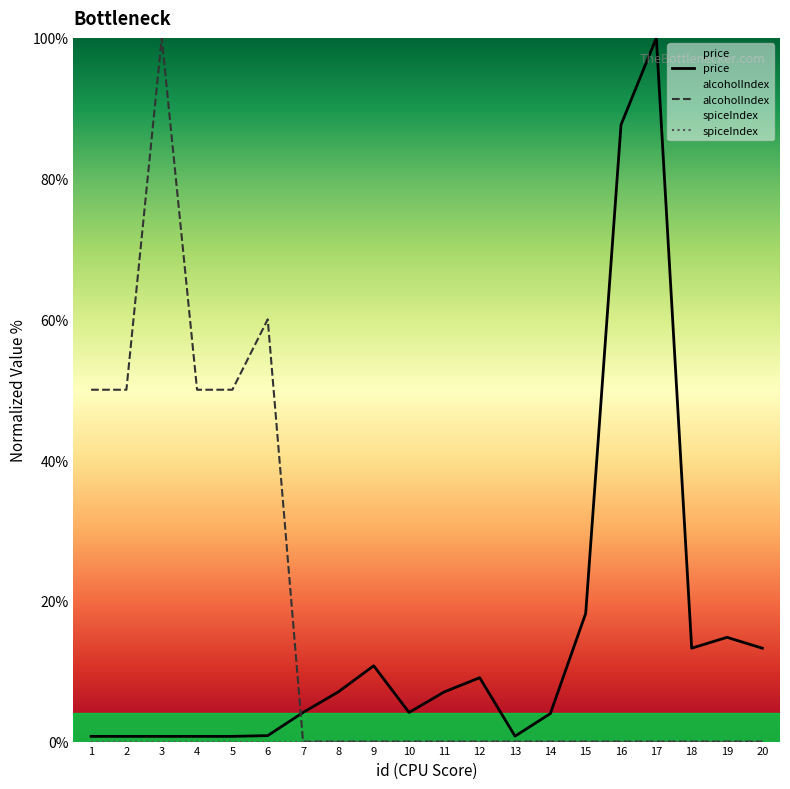

Reading left to right, list all the values displayed in this chart.

price: 1=0.7	2=0.7	3=0.7	4=0.7	5=0.7	6=0.8	7=4.1	8=7.1	9=10.8	10=4.1	11=7.1	12=9.1	13=0.8	14=4.0	15=18.2	16=87.7	17=100.0	18=13.3	19=14.8	20=13.3
alcoholIndex: 1=50.0	2=50.0	3=100.0	4=50.0	5=50.0	6=60.0	7=0.0	8=0.0	9=0.0	10=0.0	11=0.0	12=0.0	13=0.0	14=0.0	15=0.0	16=0.0	17=0.0	18=0.0	19=0.0	20=0.0